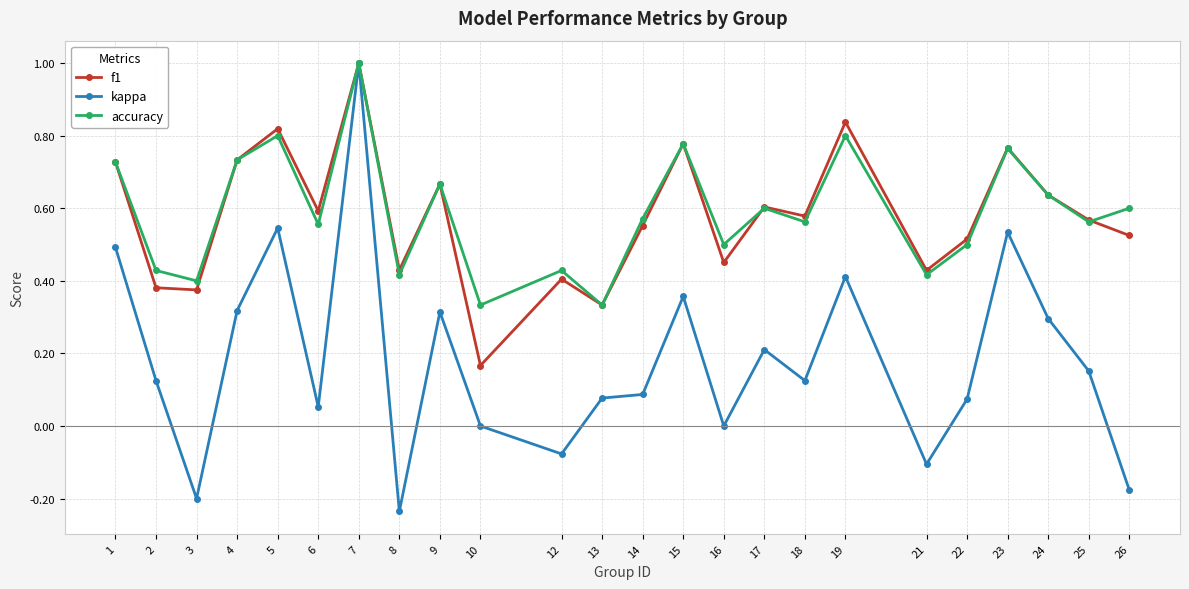

In accuracy, how many points are lower than both neighbors (excluding endpoints)?

9